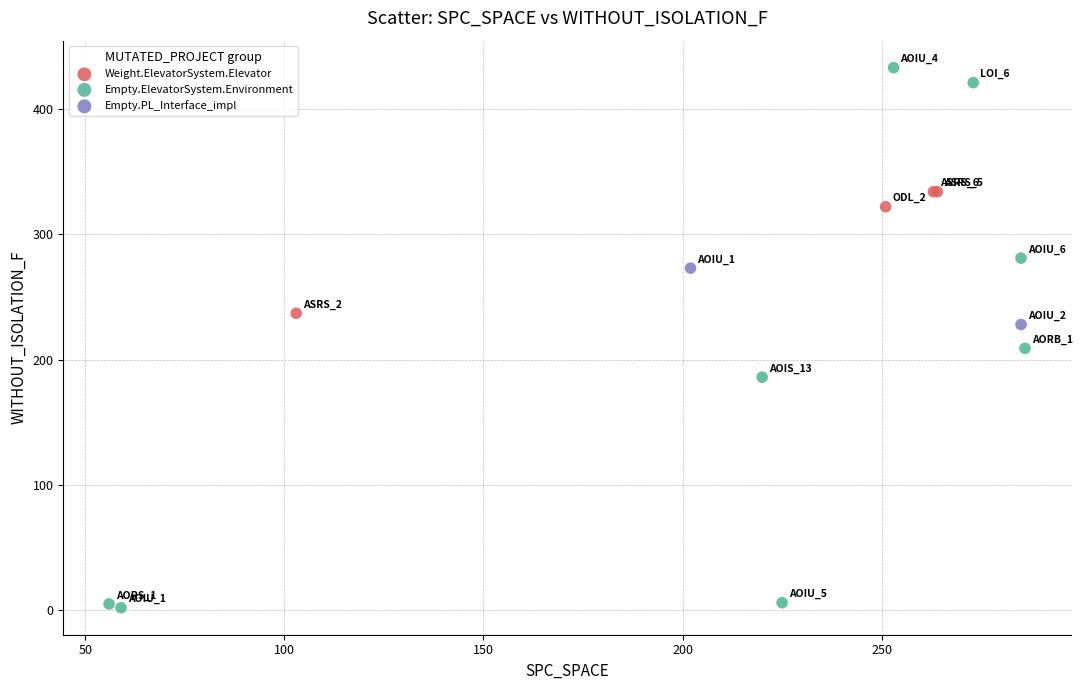

What are all the series names shown in the legend?

Weight.ElevatorSystem.Elevator, Empty.ElevatorSystem.Environment, Empty.PL_Interface_impl